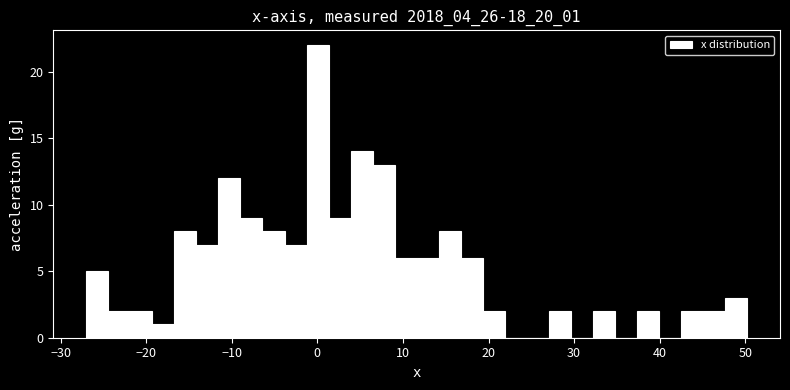

Around what value on the x-axis is the tallest bar? Give the approximate position of its centre, as read against the axis.

0